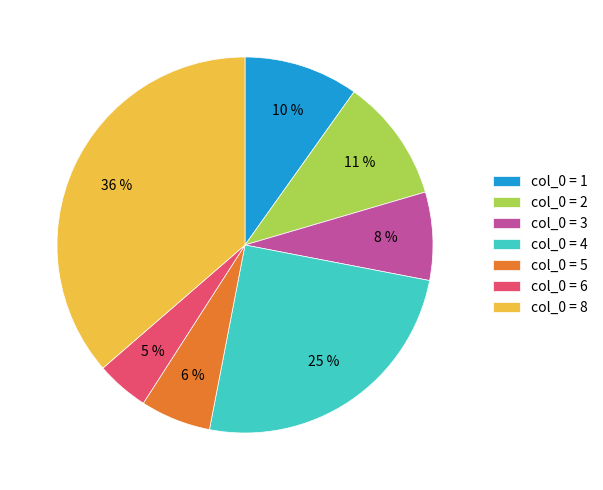

The col_0 = 8 slice represents 36% of the pie. True or false?

True